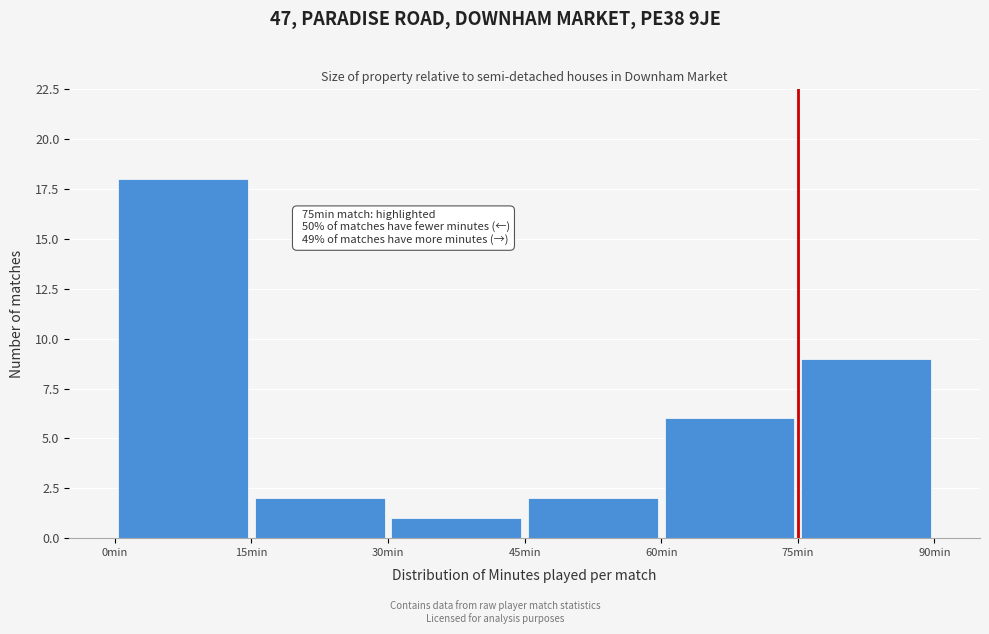

Which range on the x-axis has the tallest bar?

0 to 15